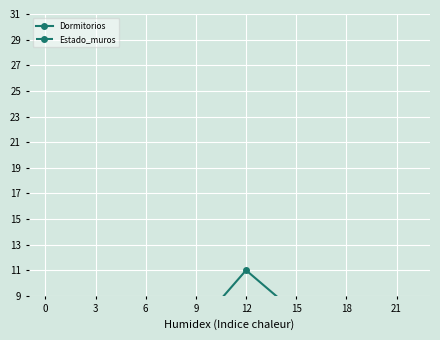

Count the number of categories in the chart.

5